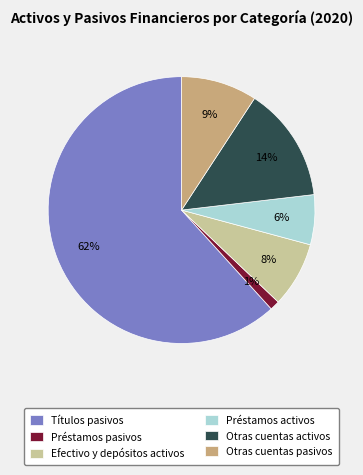

Is Efectivo y depósitos activos the majority of the pie?

No